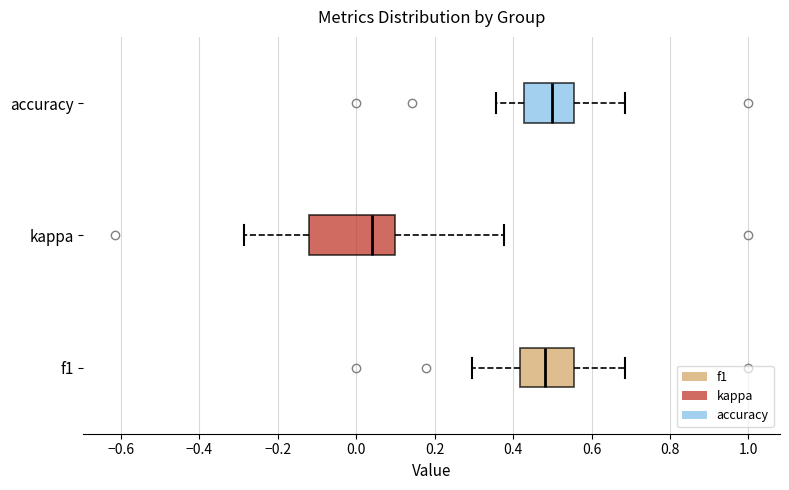

Comparing the boxes themselves (not the whiskers), which one is the widest?

kappa